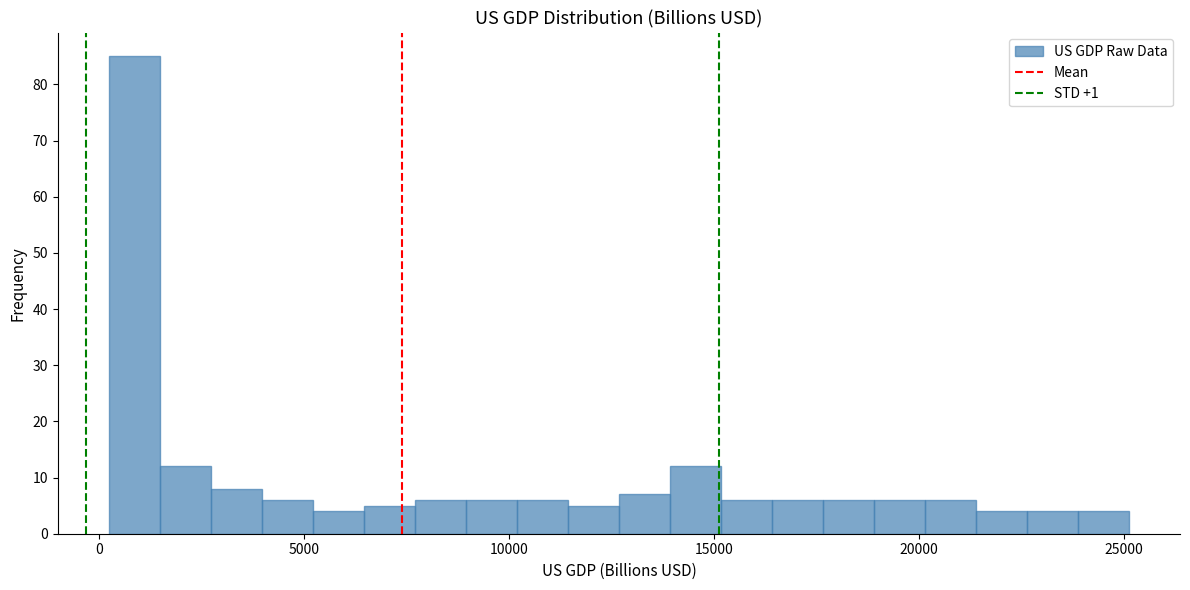

Read against the x-axis, roughly where is the centre of the tallest bar?

1000